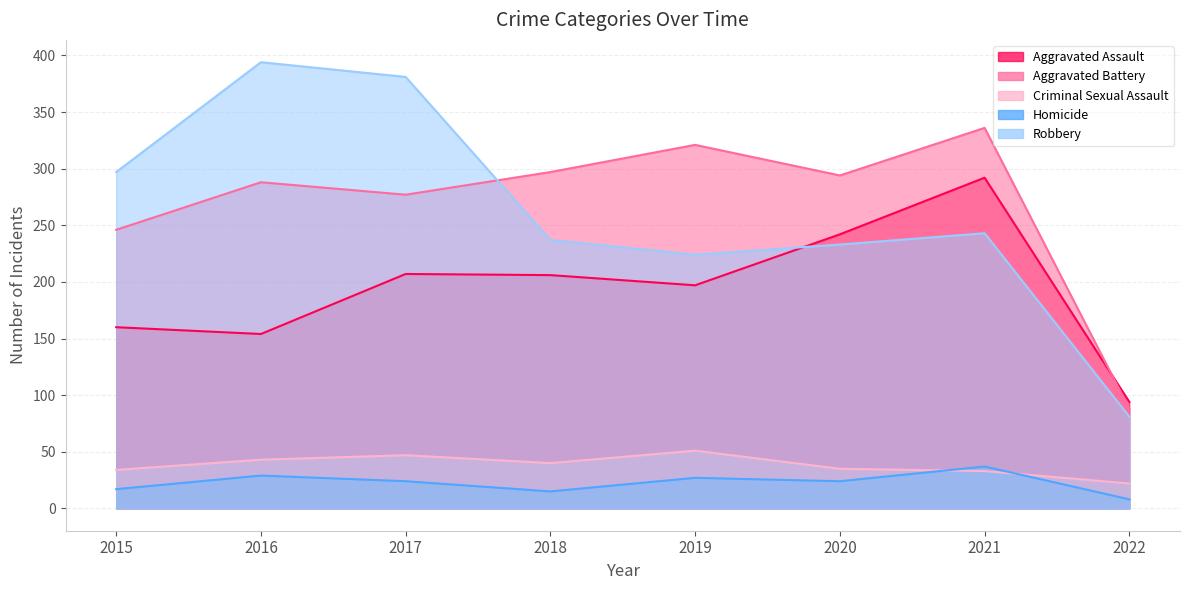

Reading left to right, extract all data points from this chart.

Aggravated Assault: 160	154	207	206	197	242	292	94
Aggravated Battery: 246	288	277	297	321	294	336	88
Criminal Sexual Assault: 34	43	47	40	51	35	33	22
Homicide: 17	29	24	15	27	24	37	8
Robbery: 297	394	381	237	224	233	243	81